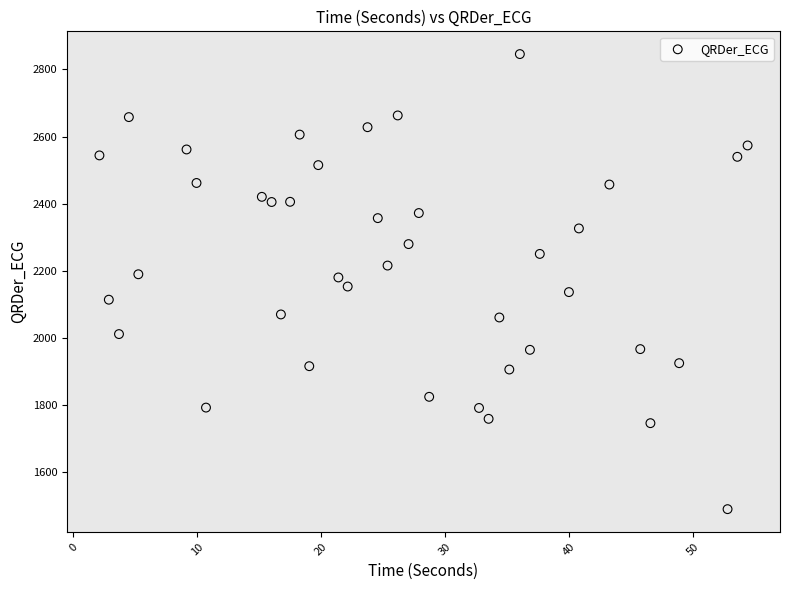

What is the range of X values (max minus min)?

52.3